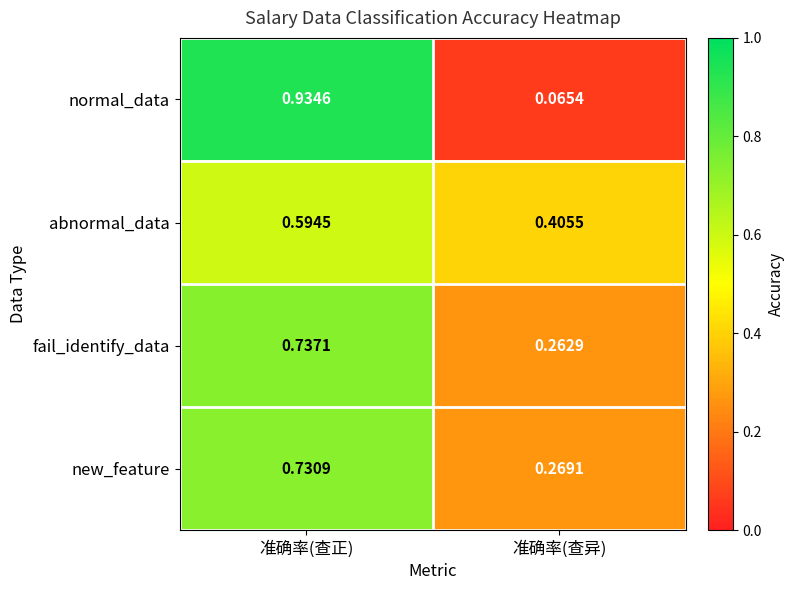

At which category is the sum across all series the highest?

准确率(查正)